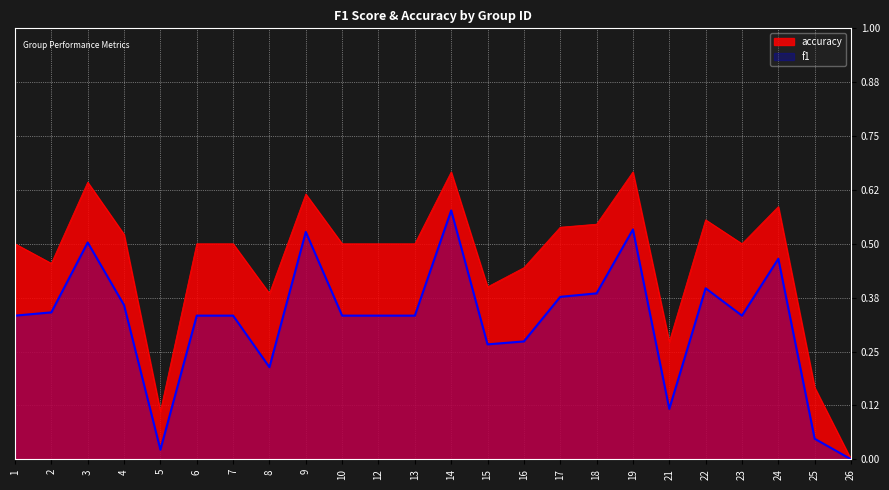

List the series in order of their peak value, highest first.

accuracy, f1